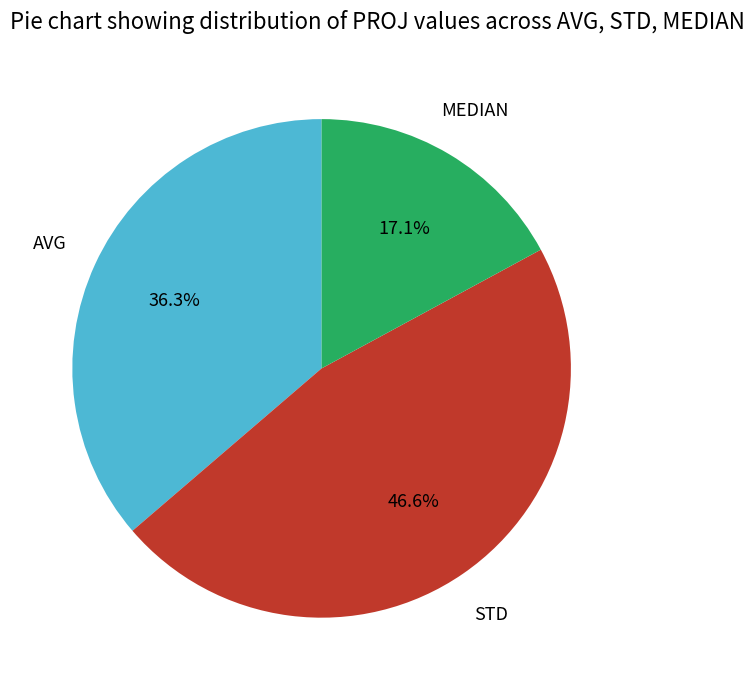

To the nearest percent, what is the difference between the largest and smallest slice percentages?

30%